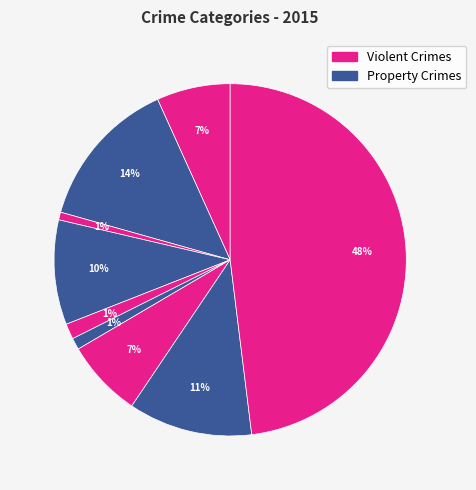

Count the number of slices in the pie.

9